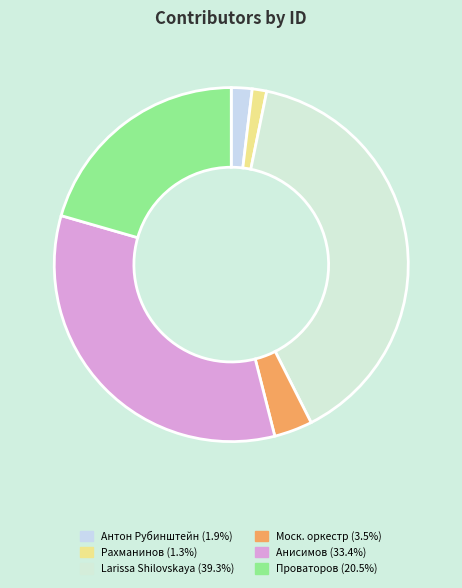

Does any single category account for the majority?

No